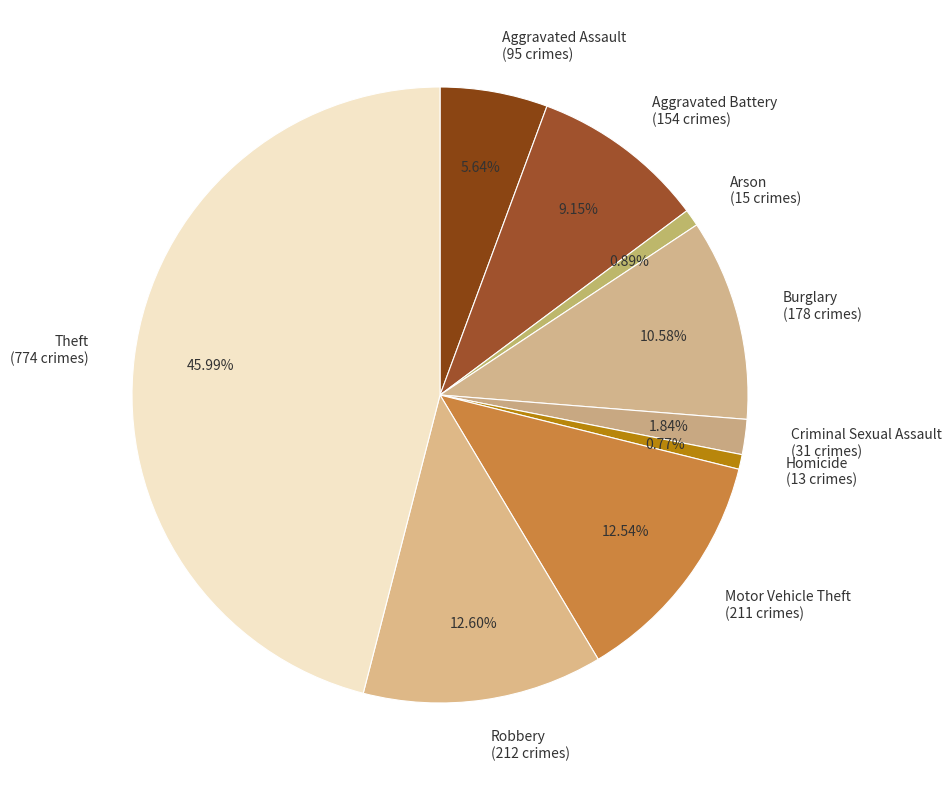

How much of the chart is everything except Burglary?

89.4%